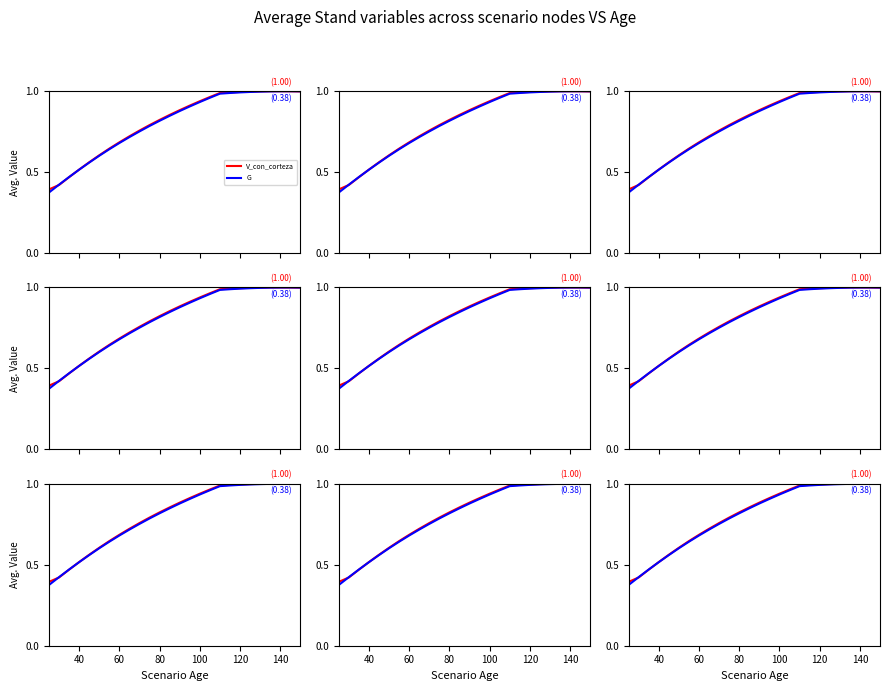

Is it true that G equals 0.3 at 80?

False